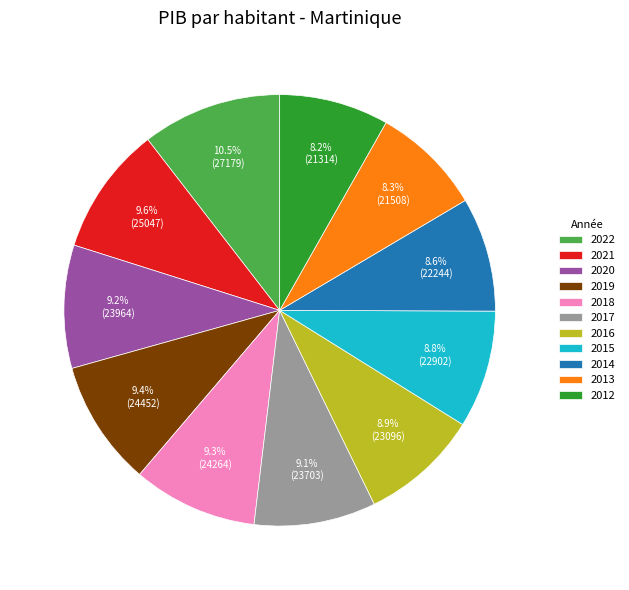

The 2014 slice represents 9% of the pie. True or false?

True